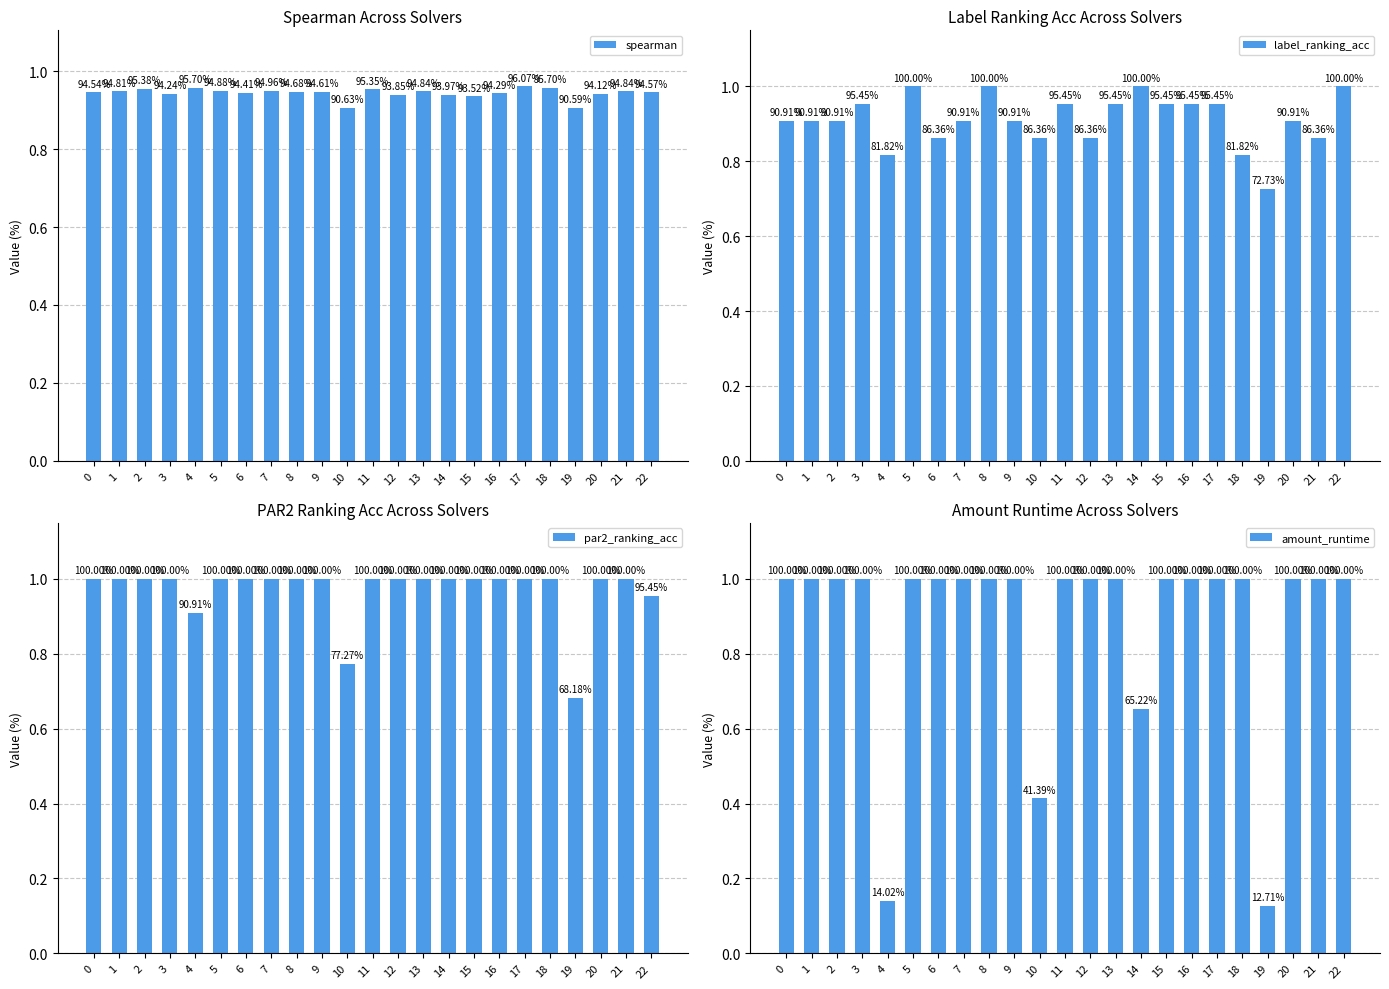

Which series has the widest spread of values?

amount_runtime